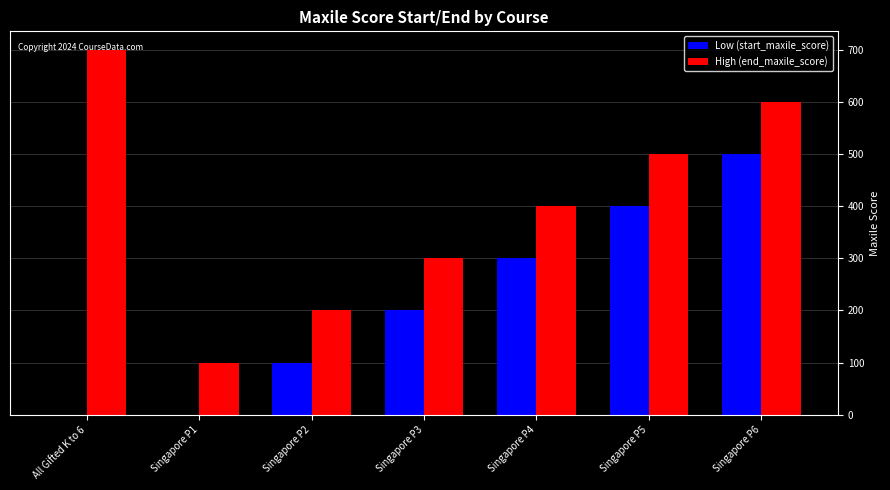

Count the number of data series in this chart.

2